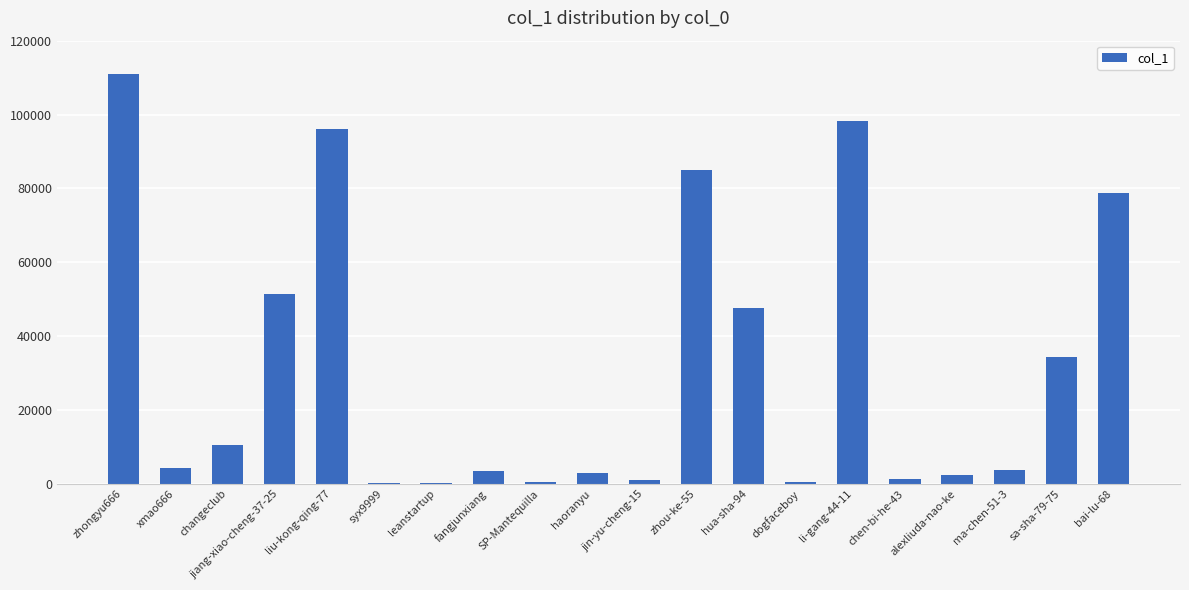

What is the sum of all values?

632781